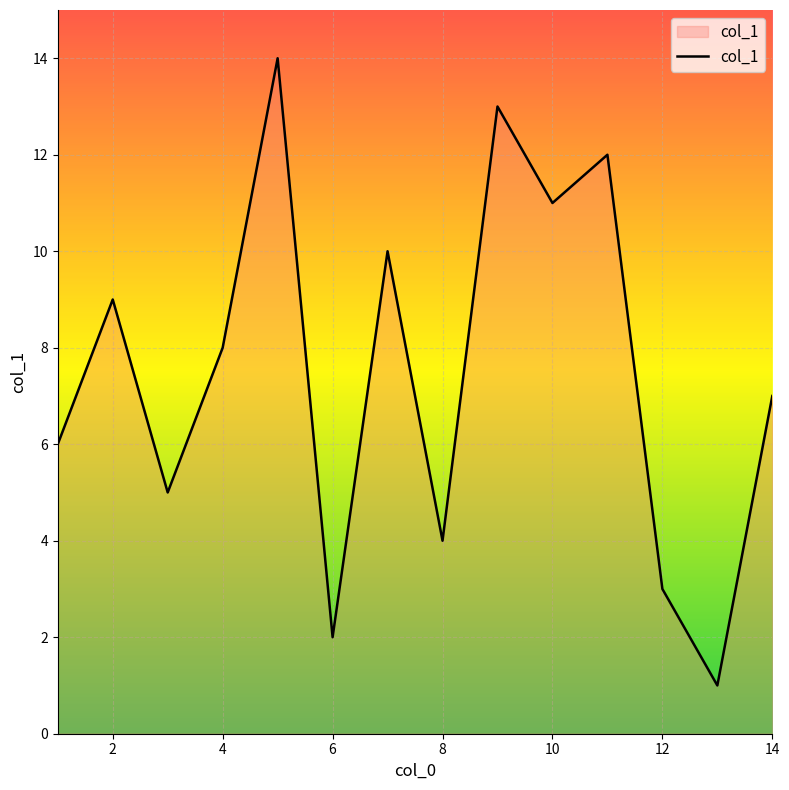

What is the greatest value displayed?

14